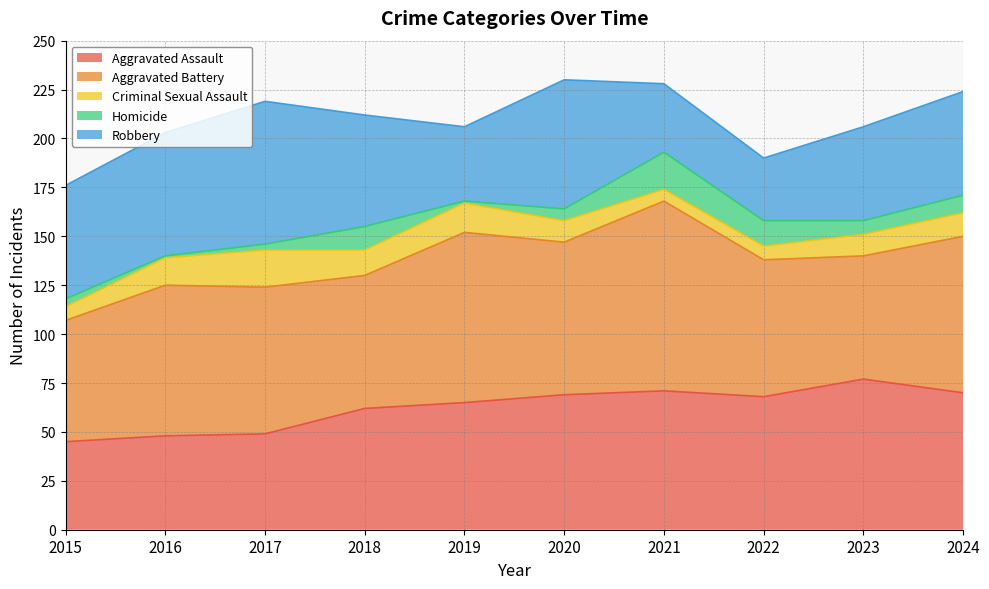

In Criminal Sexual Assault, how many points are higher than both neighbors (excluding endpoints)?

2